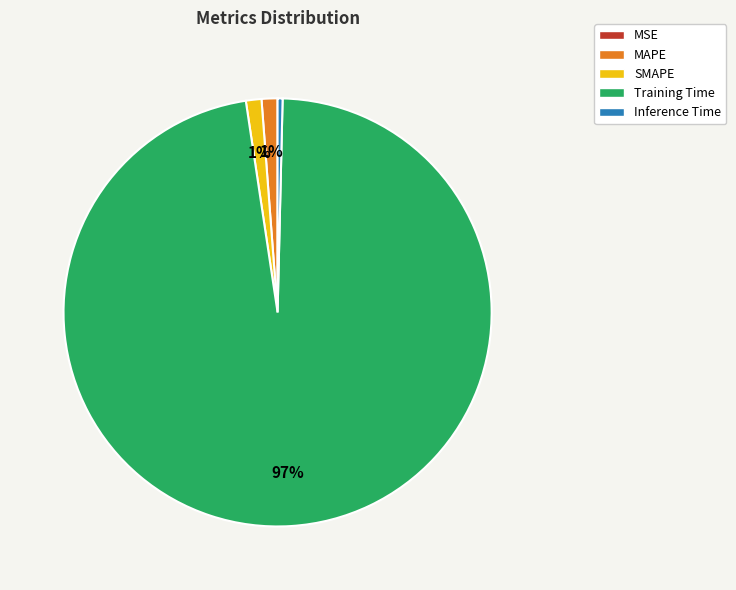

Do MAPE and Training Time together represent more than half of the pie?

Yes